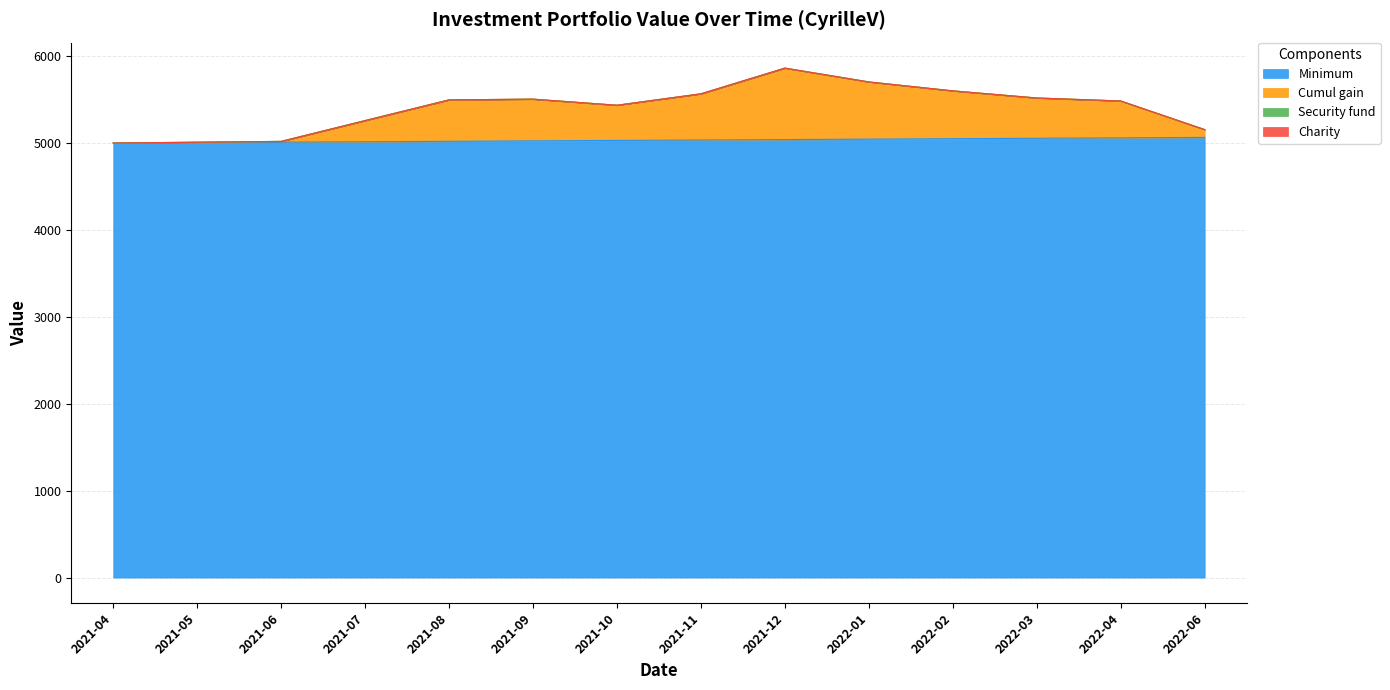

How many data points does each series have?

14